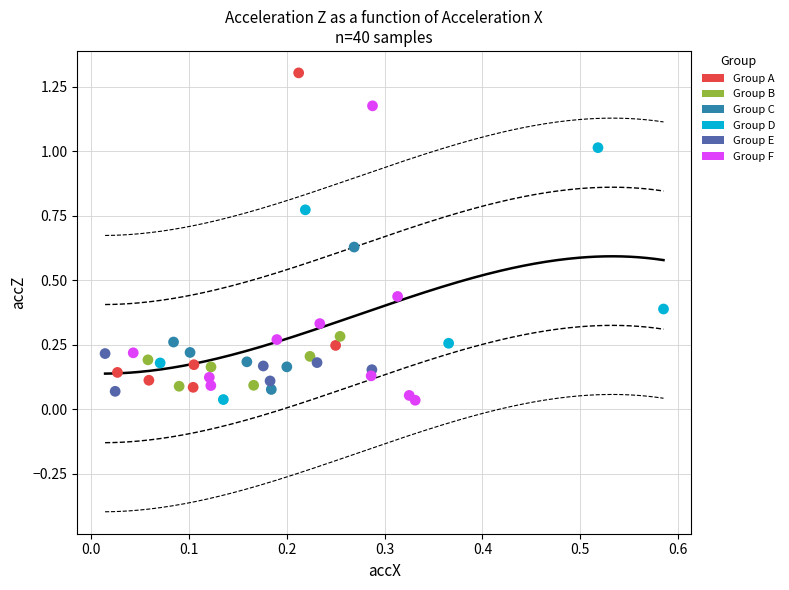

Which series contains the highest Y value?

Group A